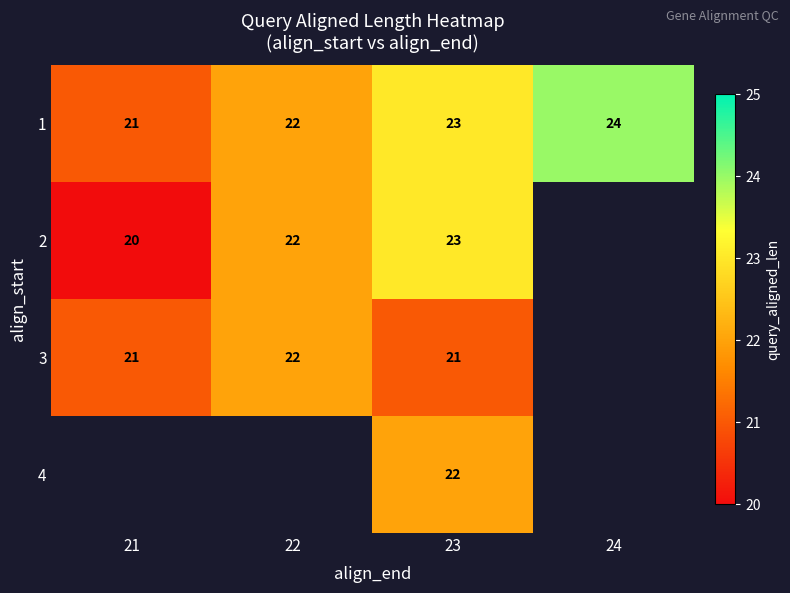

At which label does 1 reach its peak?

24